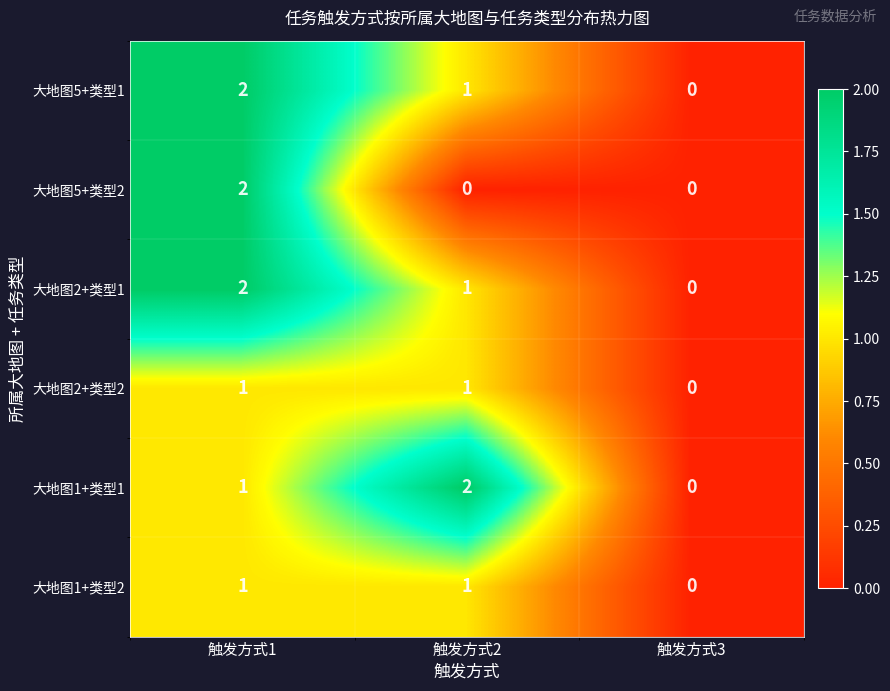

Between 触发方式2 and 触发方式3, which series saw the biggest shift?

大地图1+类型1